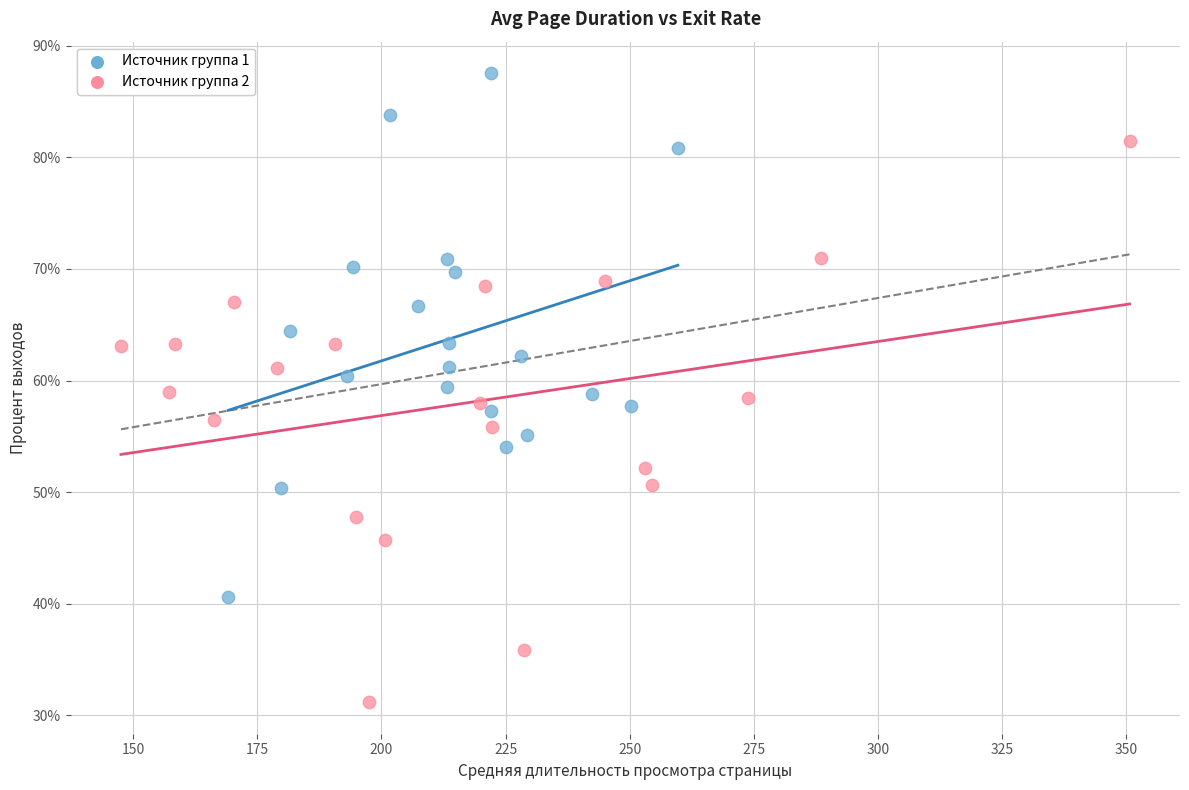

What are all the series names shown in the legend?

Источник группа 1, Источник группа 2